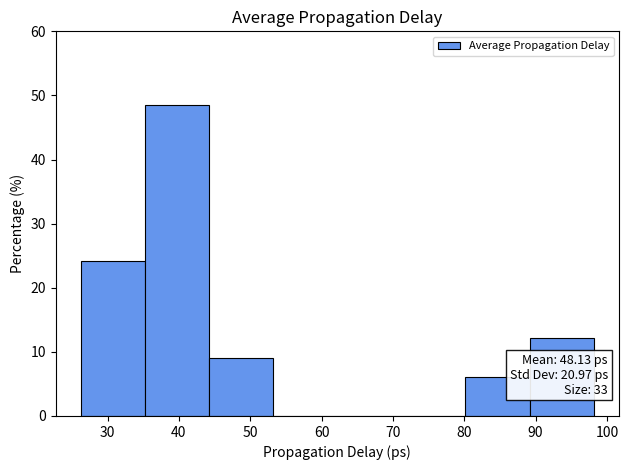

Which range on the x-axis has the tallest bar?

35 to 44